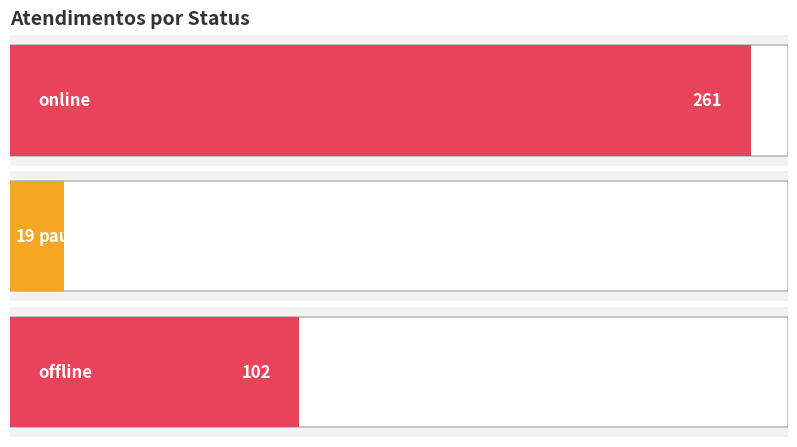

At which label does the data first exceed 55?

online